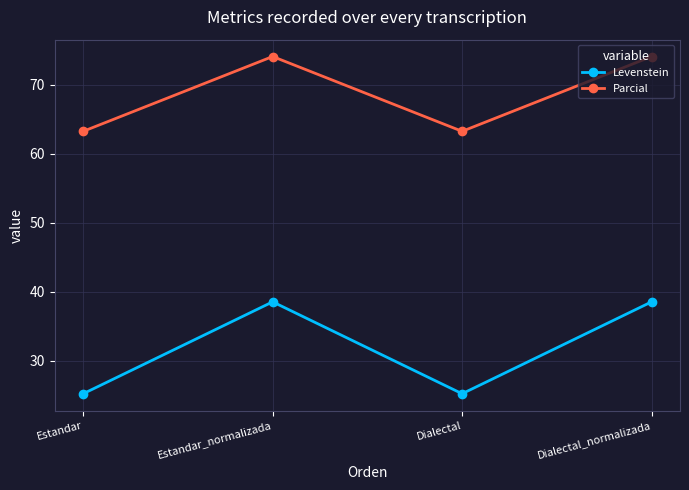

True or false: Levenstein and Parcial cross at least once.

False